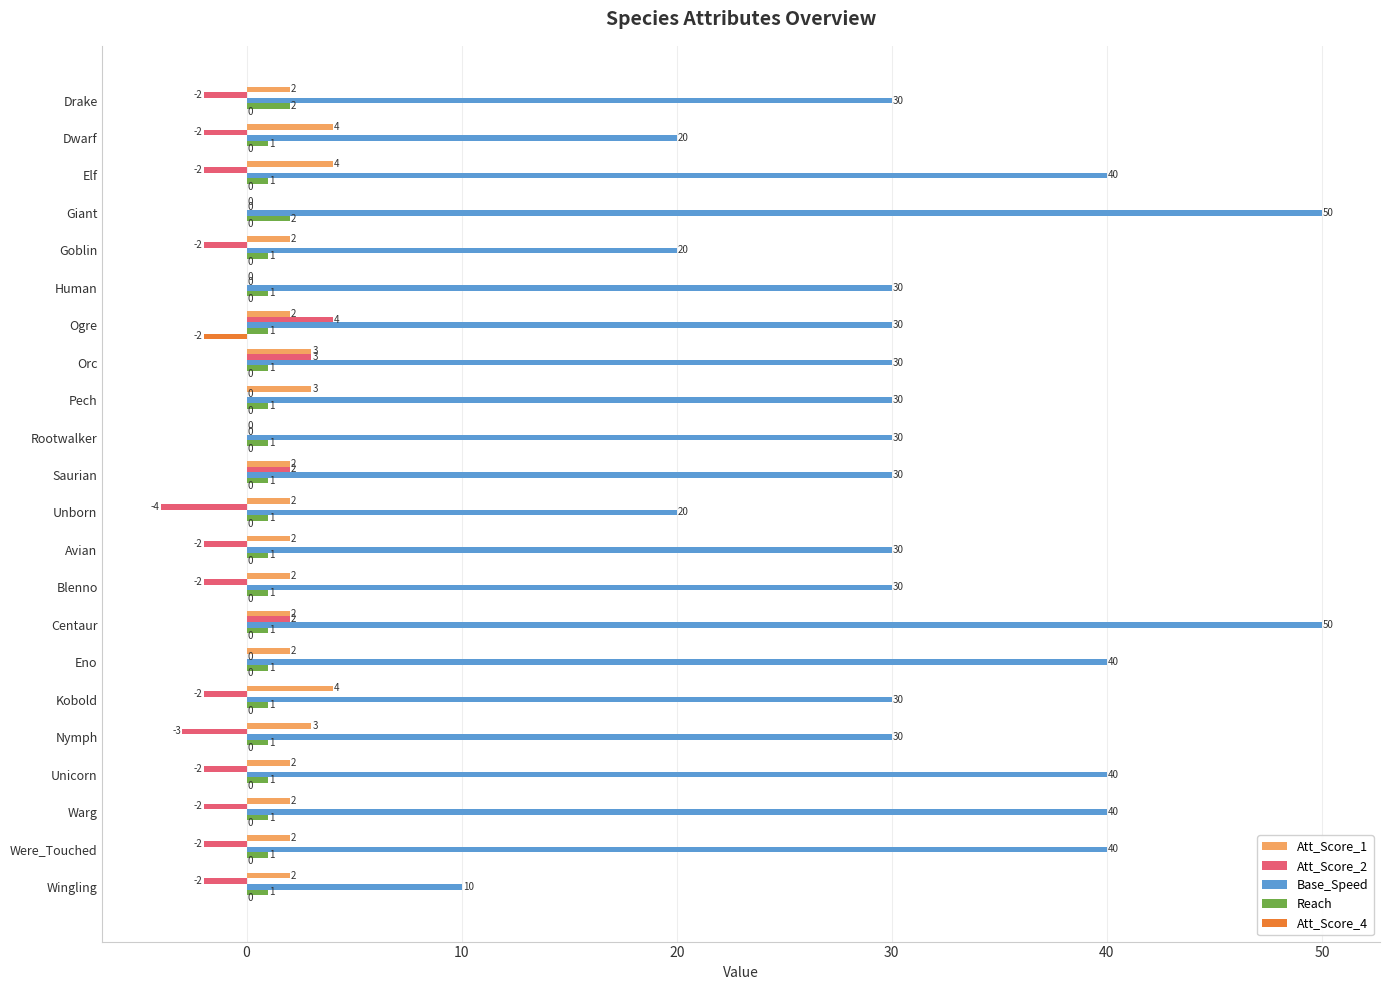

Which series changed the most between Blenno and Wingling?

Base_Speed